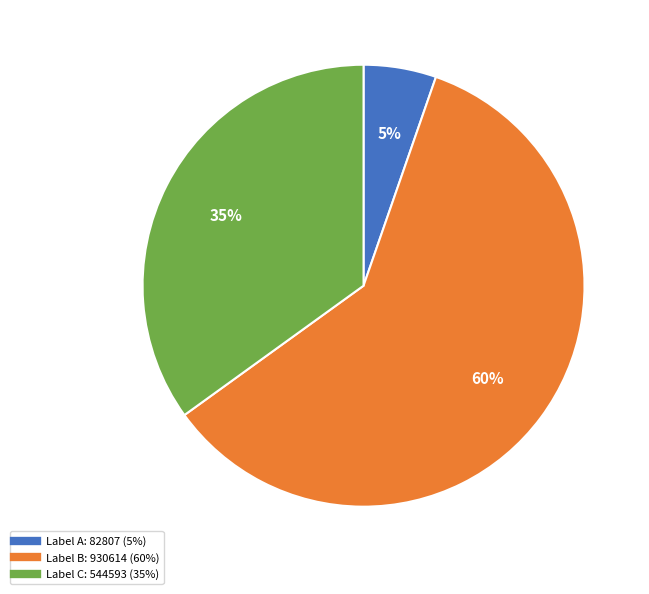

Does any single category account for the majority?

Yes